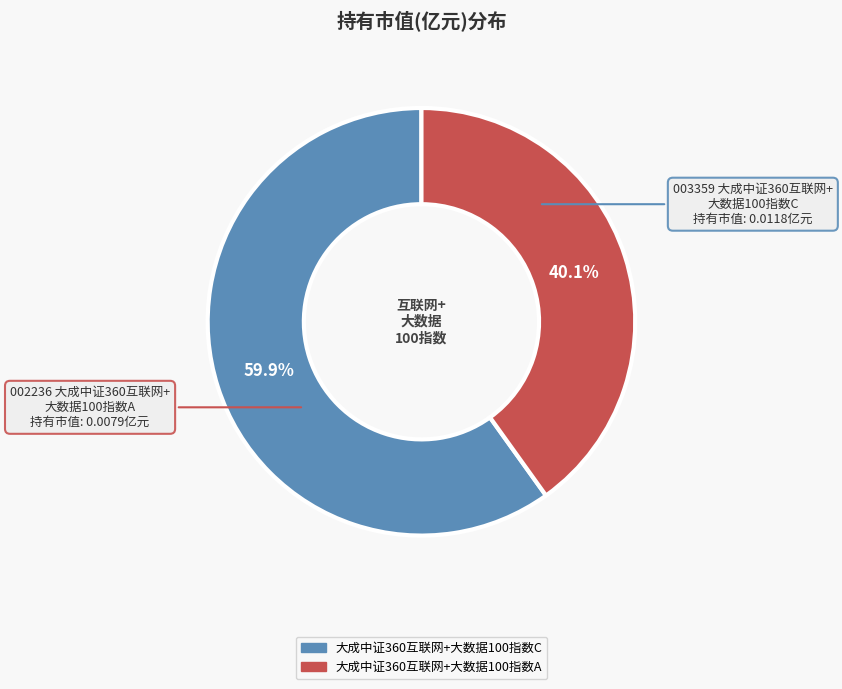

To the nearest percent, what is the difference between the largest and smallest slice percentages?

20%